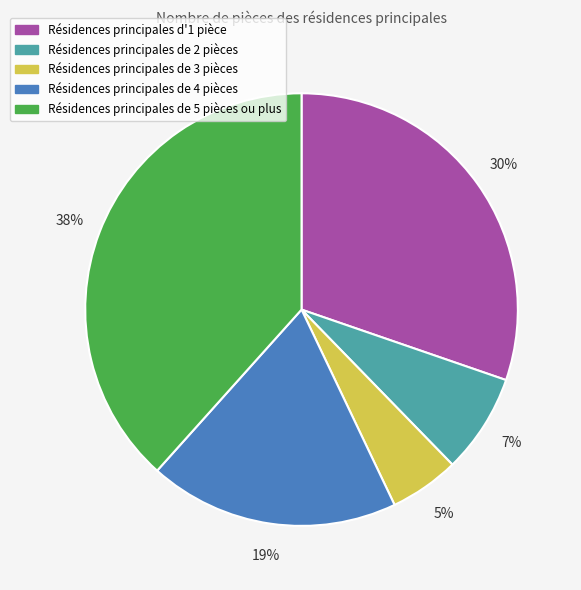

Which category has the biggest portion of the pie?

Résidences principales de 5 pièces ou plus